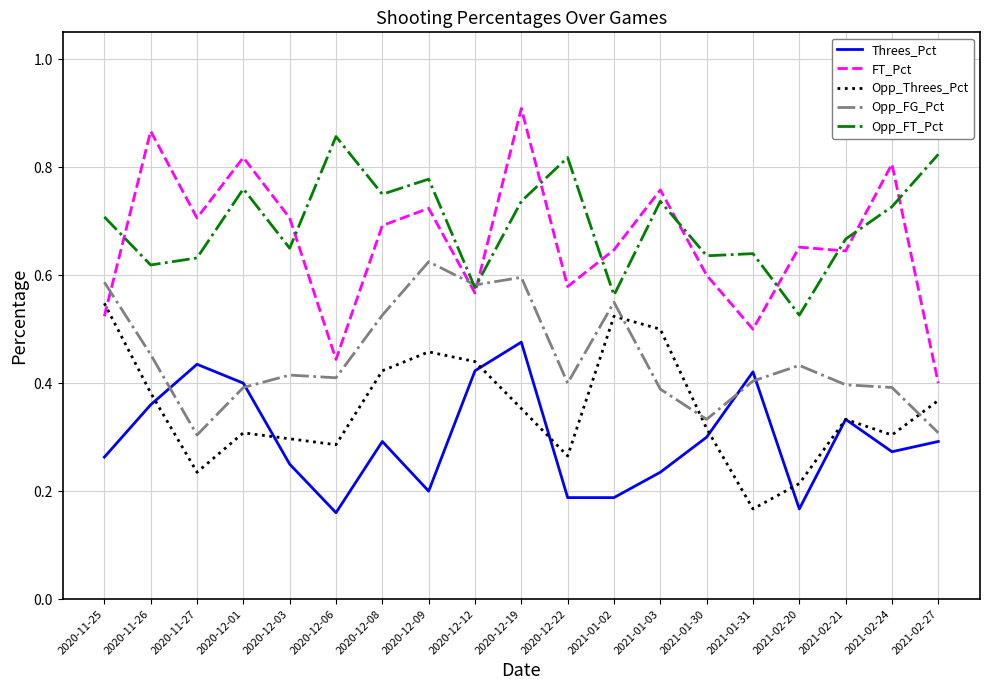

The Opp_FT_Pct series shows 0.8 at 2020-12-22. True or false?

True